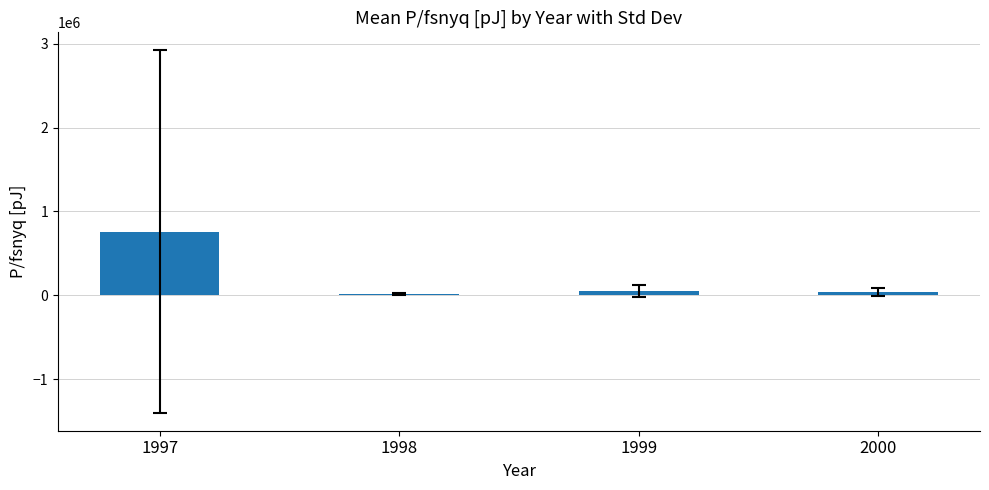

What is the change in value from 1997 to 1998?

-747028.8